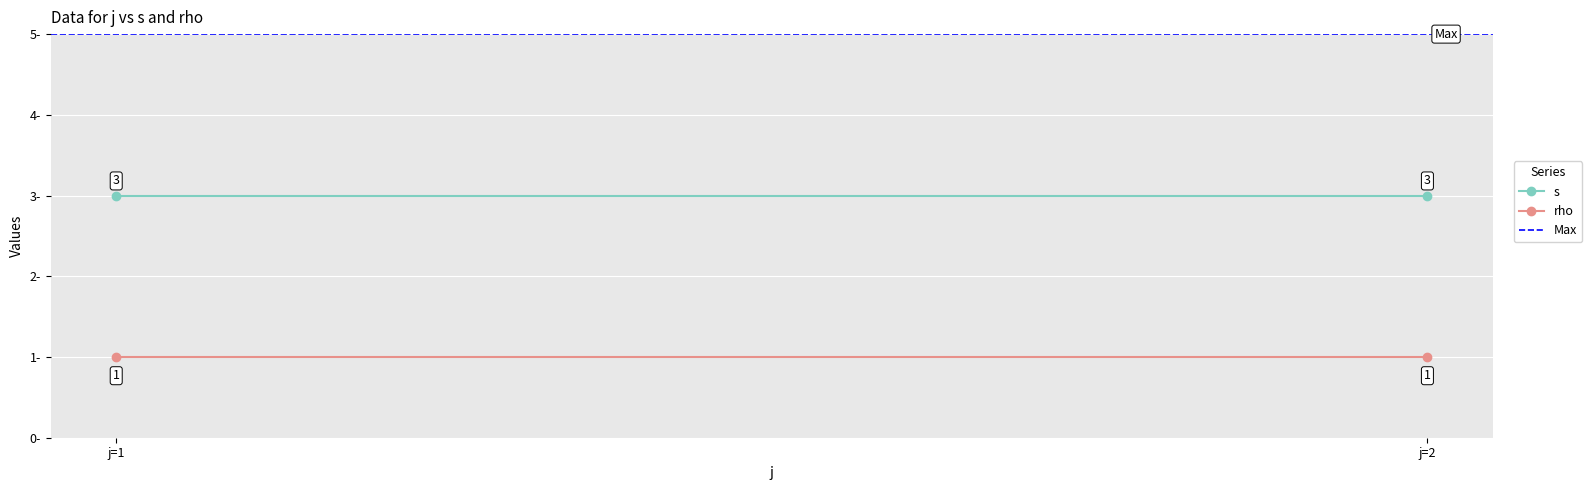

True or false: rho has a value of 1 at j=2.

False